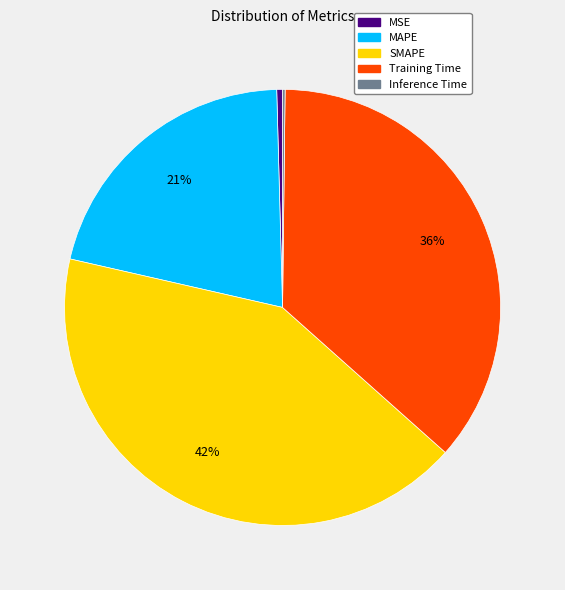

Does SMAPE account for over 50% of the chart?

No